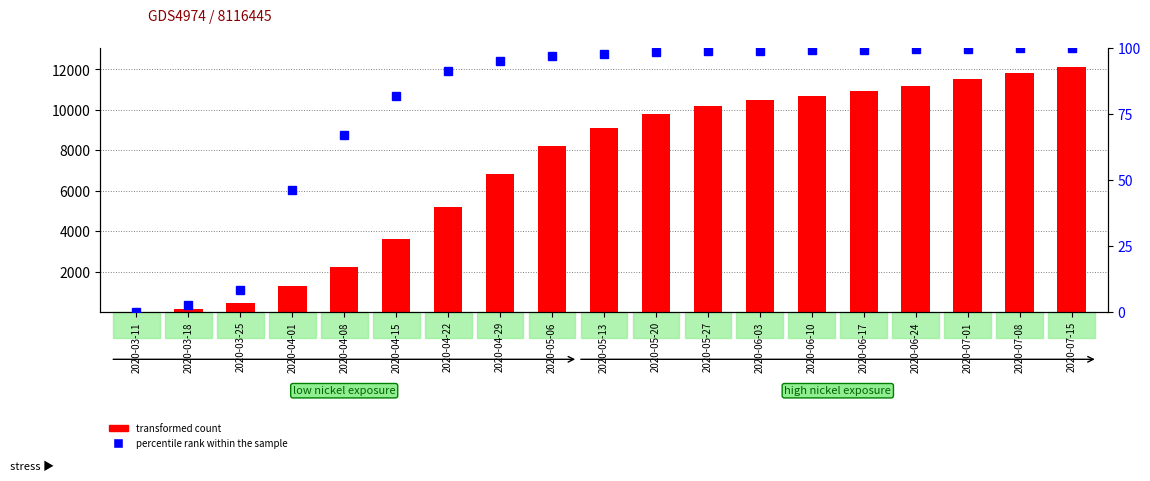

At which label does percentile rank within the sample reach its peak?

2020-07-15